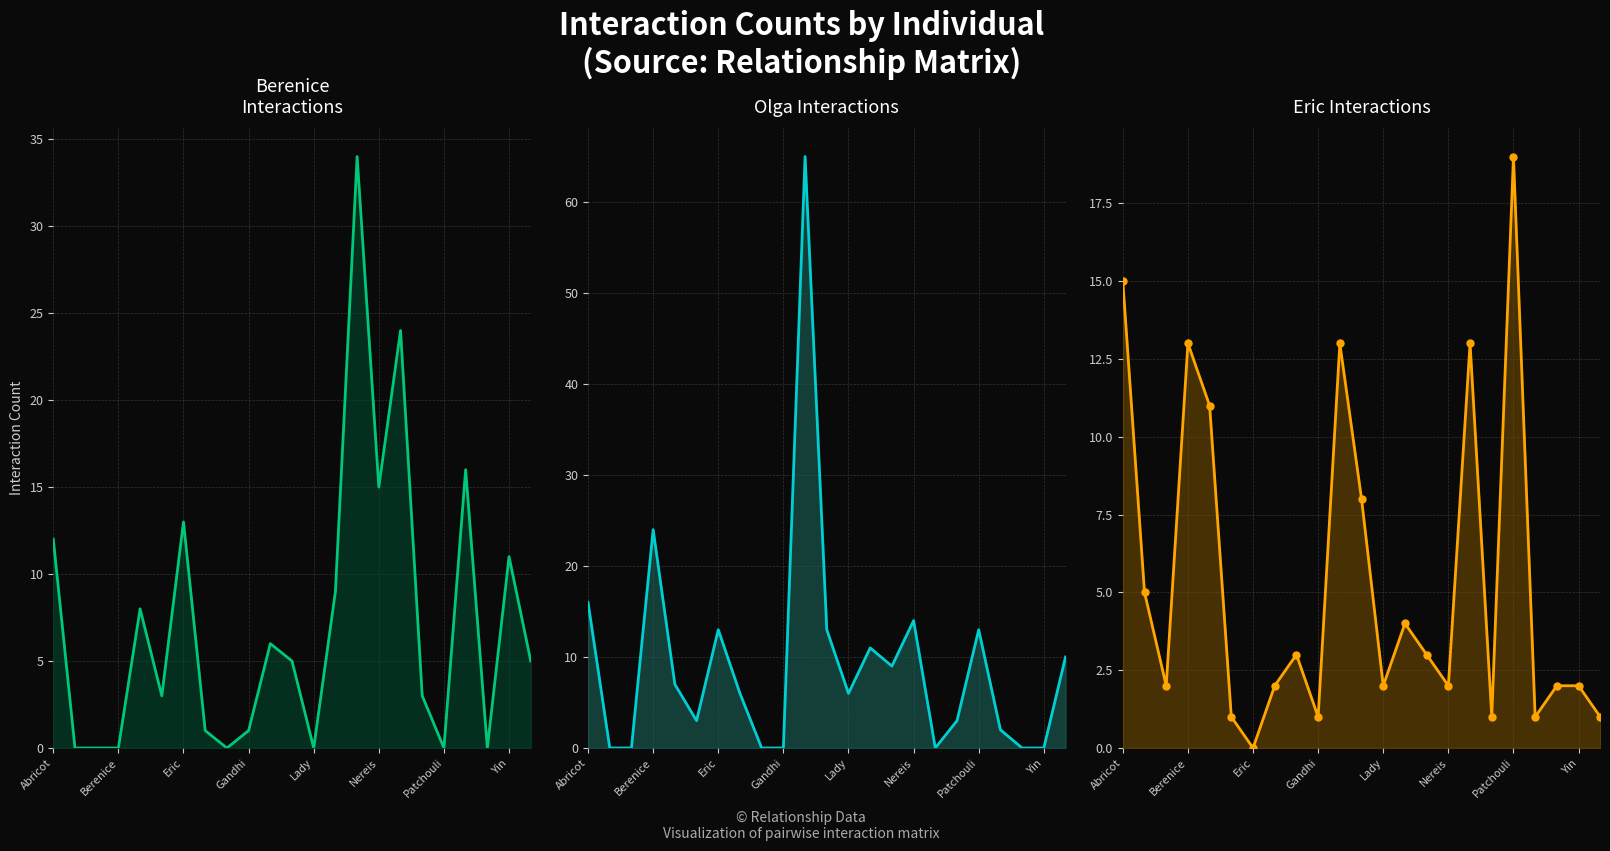

At which category does the chart reach its peak across all series?

10